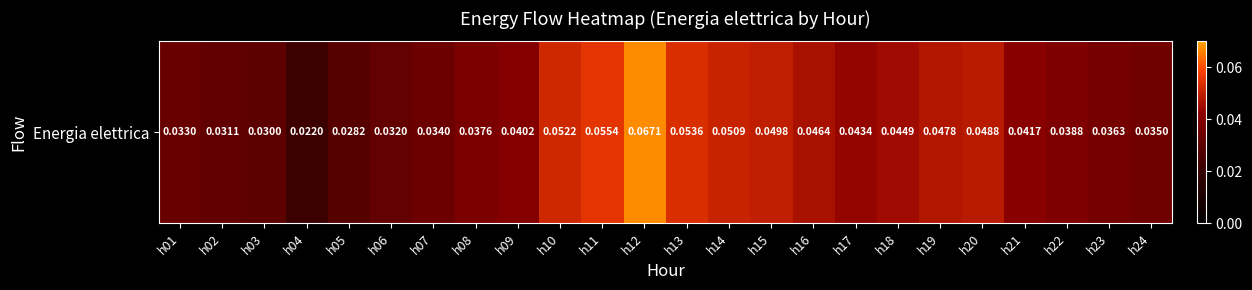

The chart shows a value of 0.0 at h16. True or false?

False